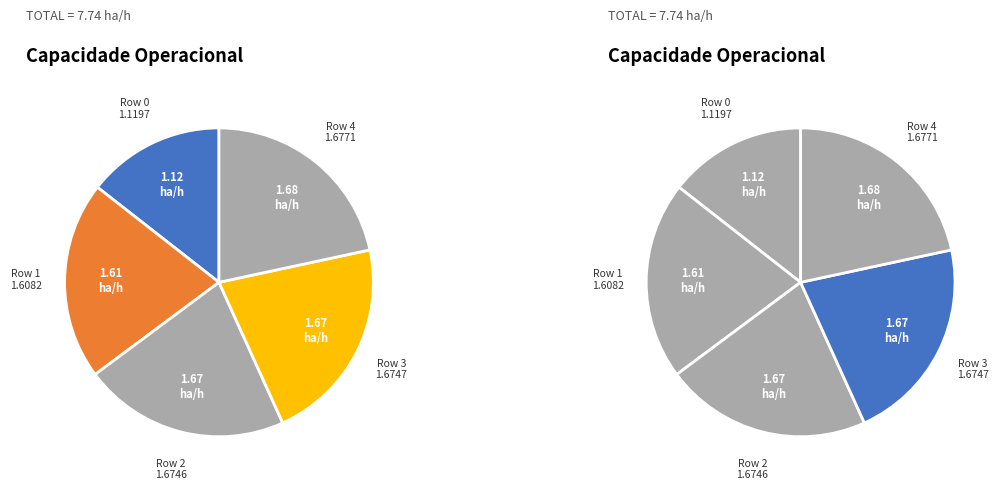

Which category has the smallest portion of the pie?

Row 0